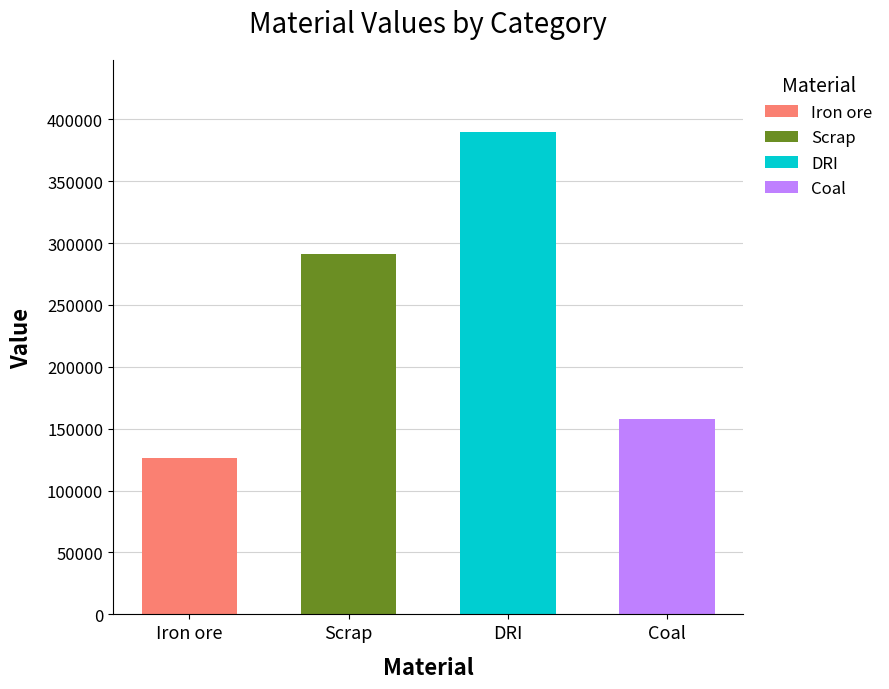

Is the value of Iron ore at 5 greater than the value of Scrap at DRI?

No